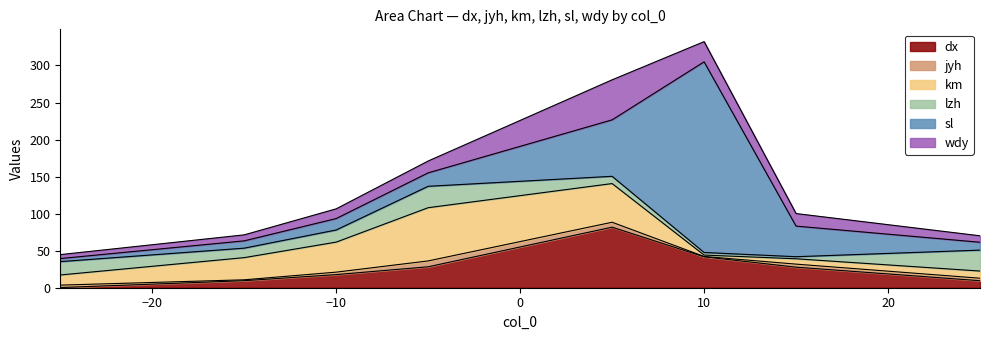

What is the sum of all jyh values?

30.3